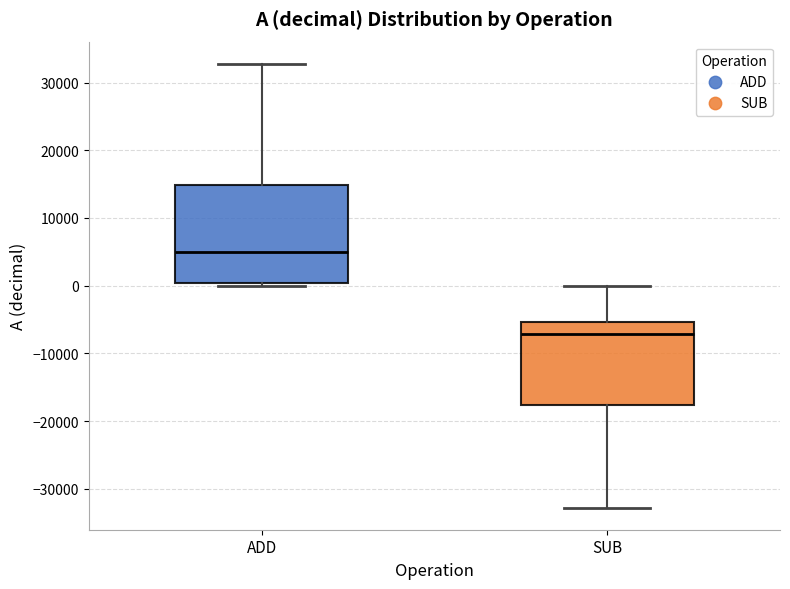

Which box is the tallest, from its lower edge to its upper edge?

ADD